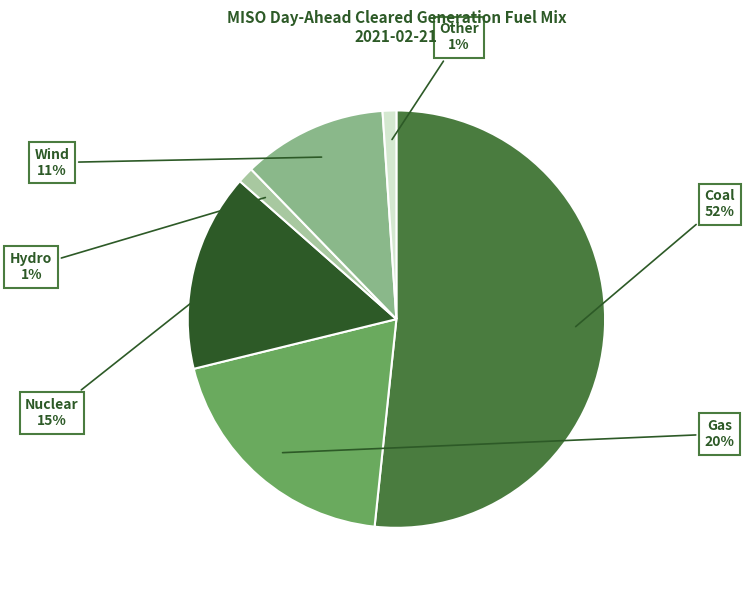

How many segments does this pie chart have?

6